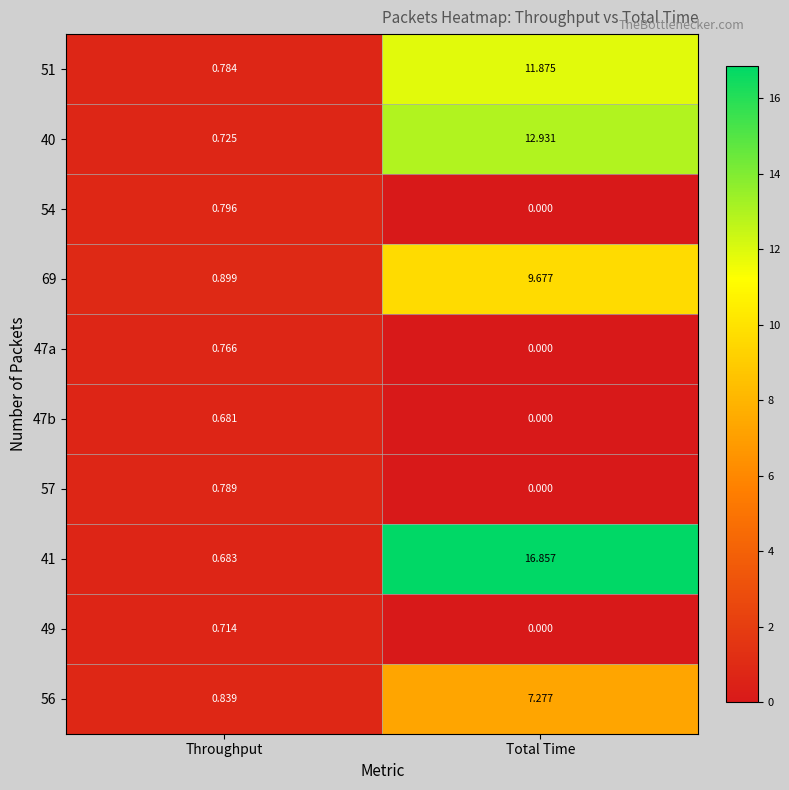

Rank the categories by 51 value from lowest to highest.

Throughput, Total Time